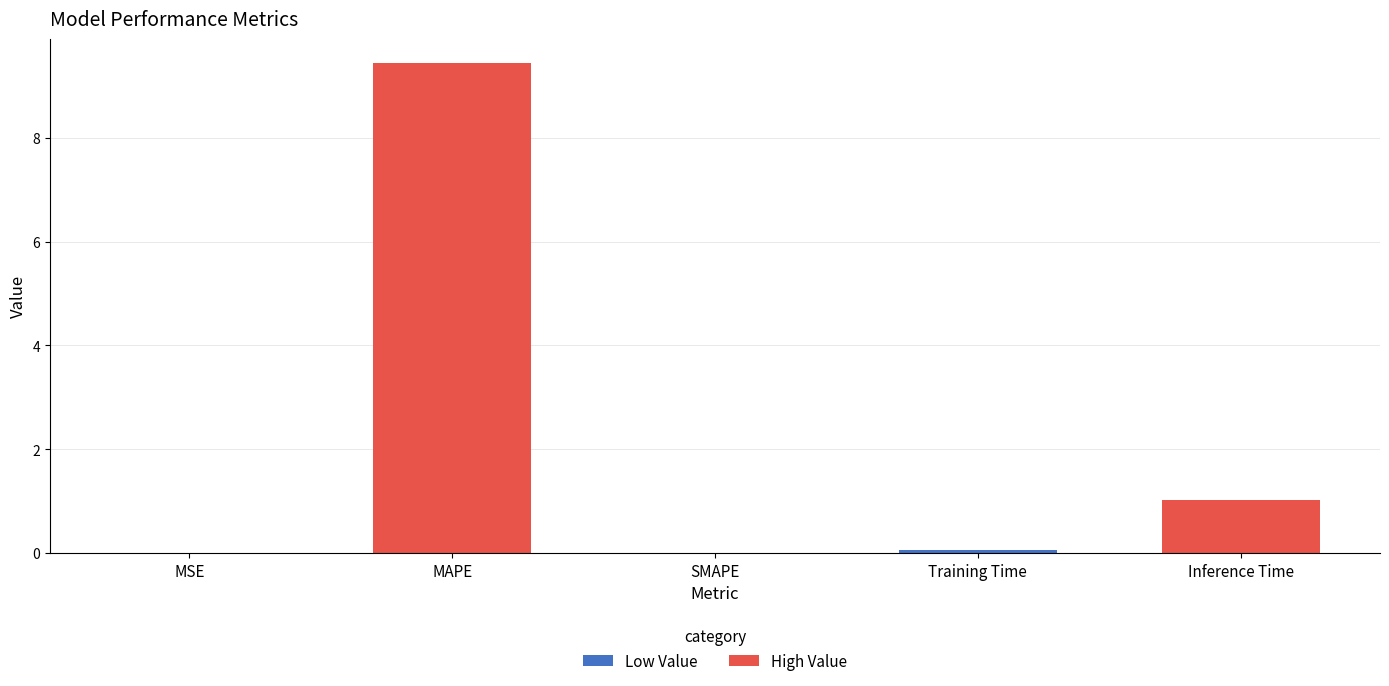

Which has a higher value, MSE or Inference Time?

Inference Time